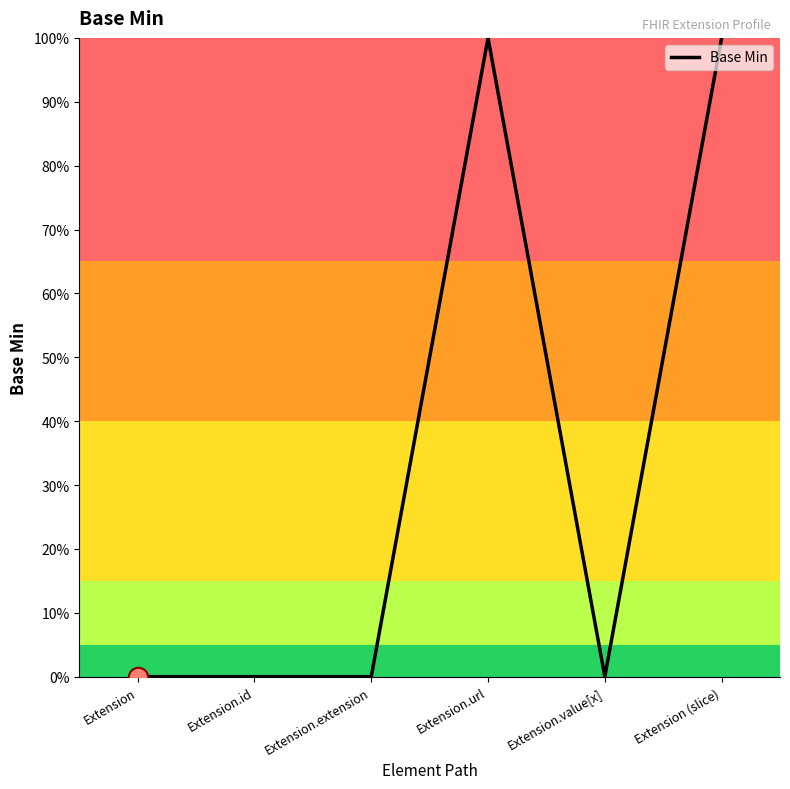

At which category does the data reach its first local peak?

Extension.url